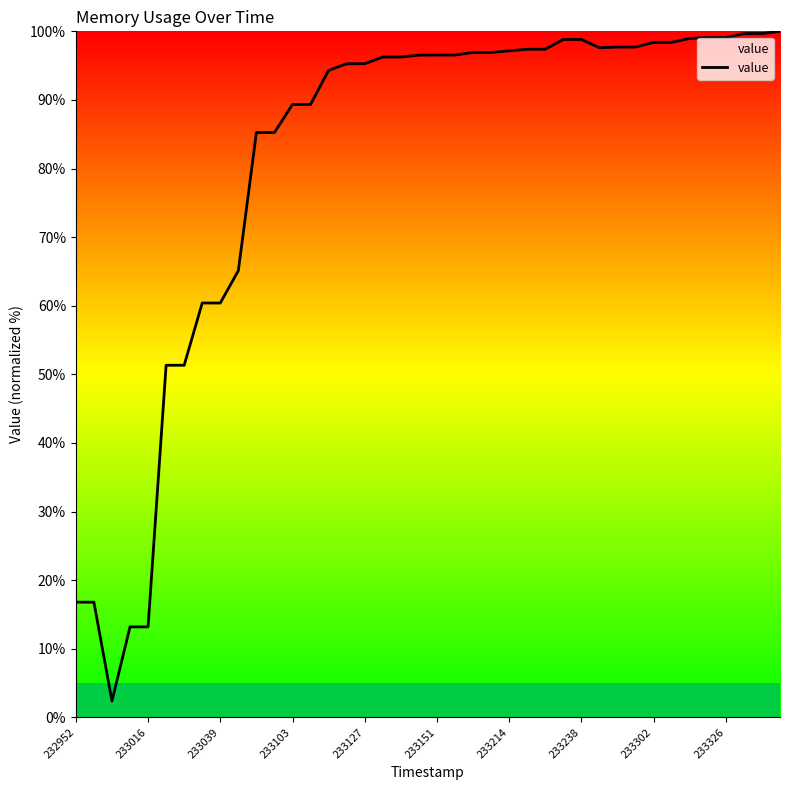

What is the smallest value displayed?

2.4